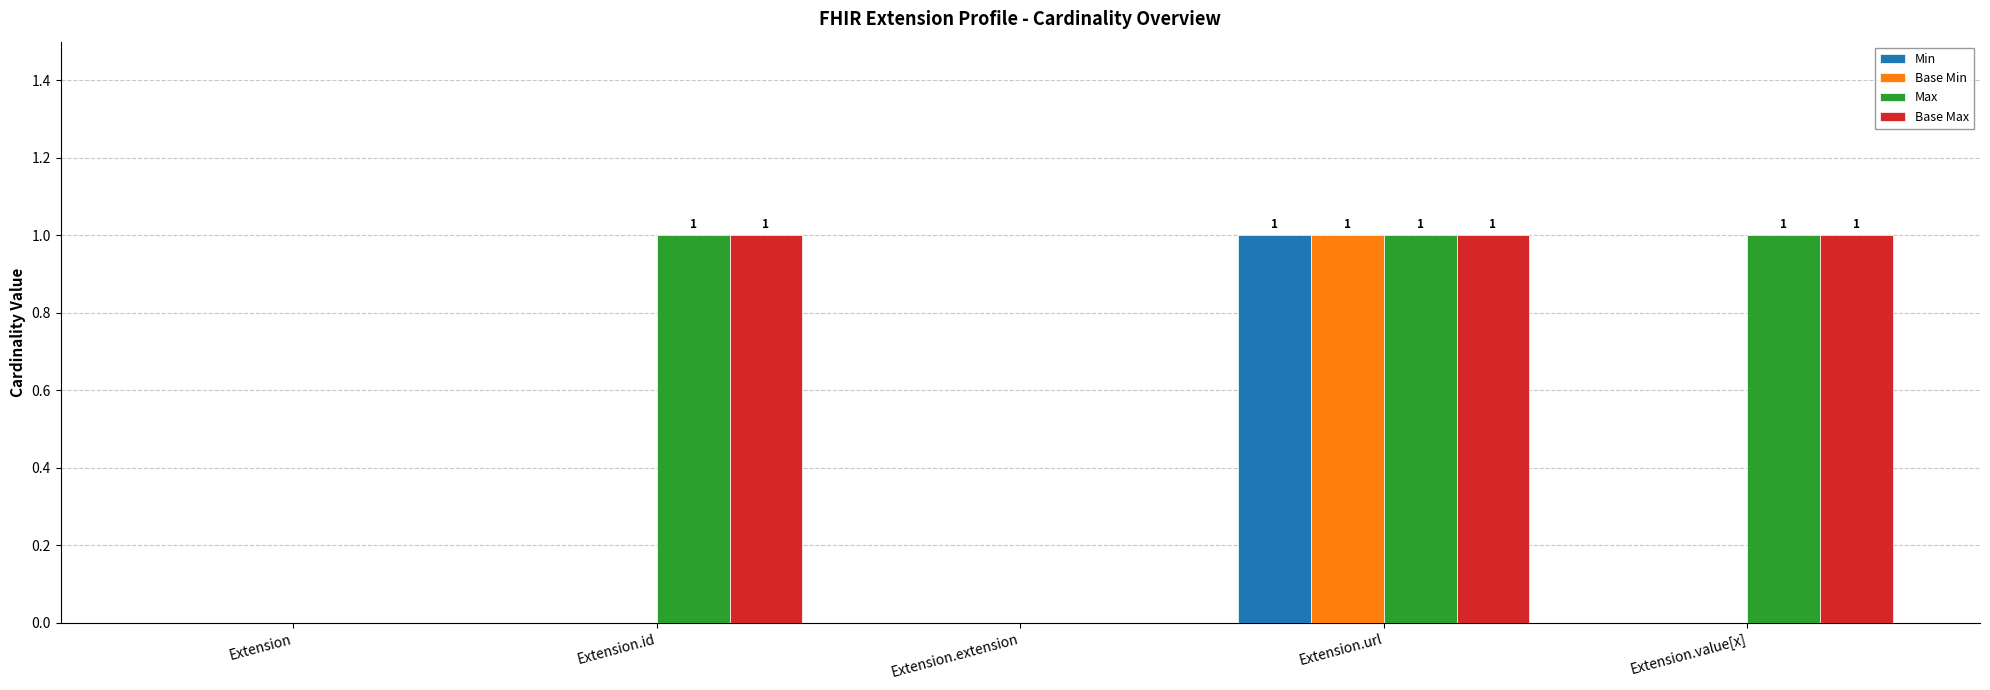

The Base Min series shows -1 at Extension. True or false?

False